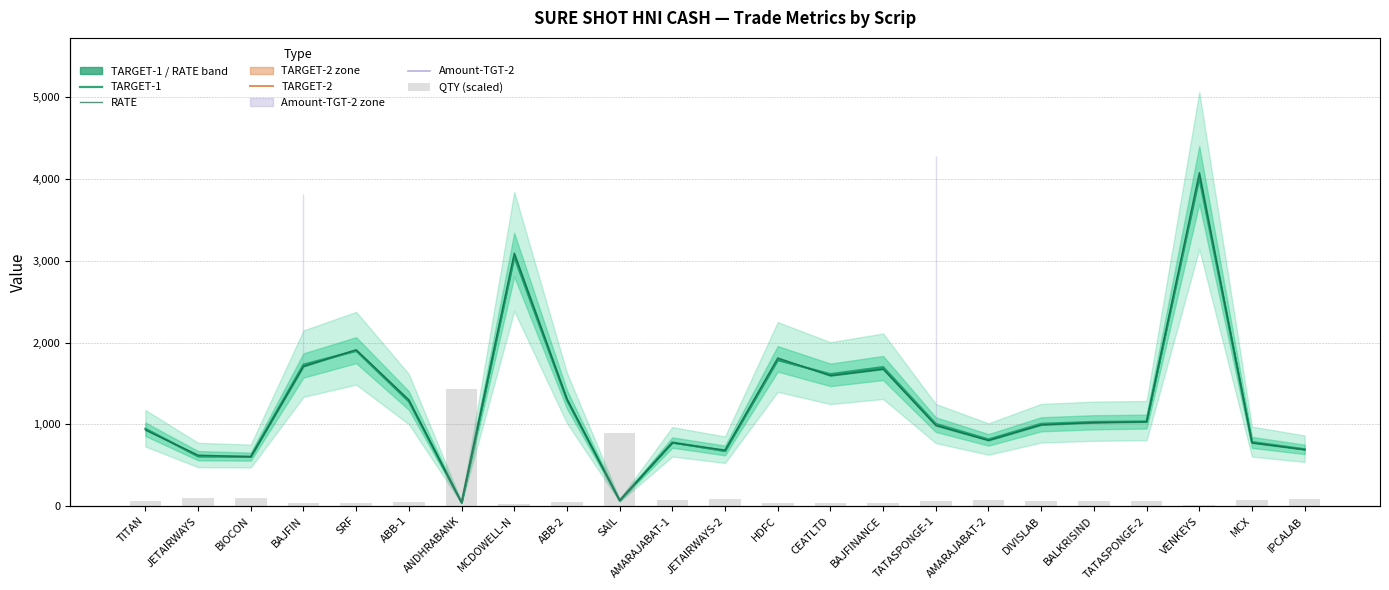

Is the value of QTY (scaled) at DIVISLAB greater than the value of TARGET-1 at TITAN?

No